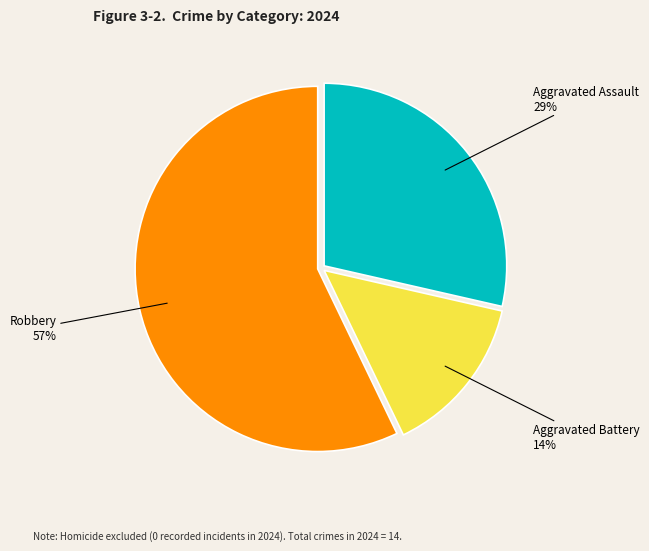

How many slices are in this pie chart?

3